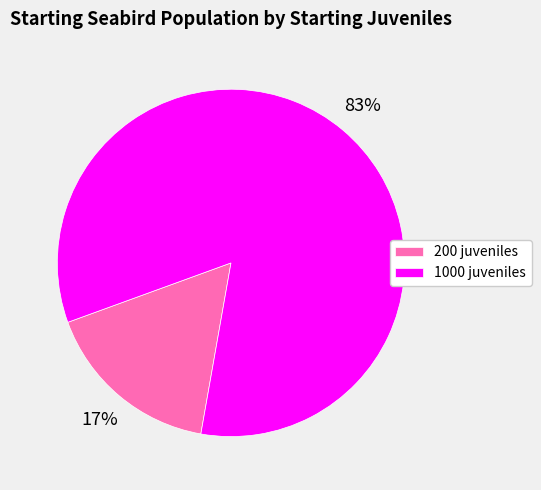

Do 200 and 1000 together represent more than half of the pie?

Yes